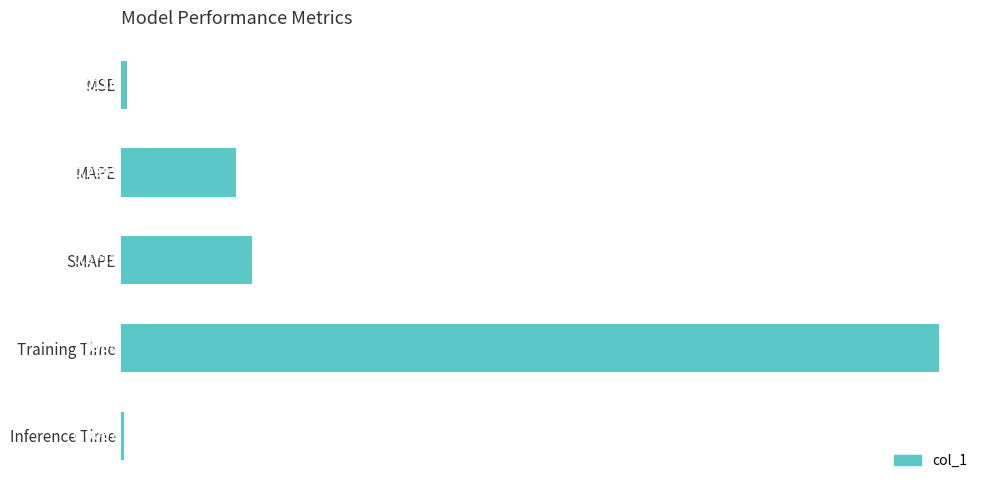

List the labels in order of value, smallest first.

Inference Time, MSE, MAPE, SMAPE, Training Time